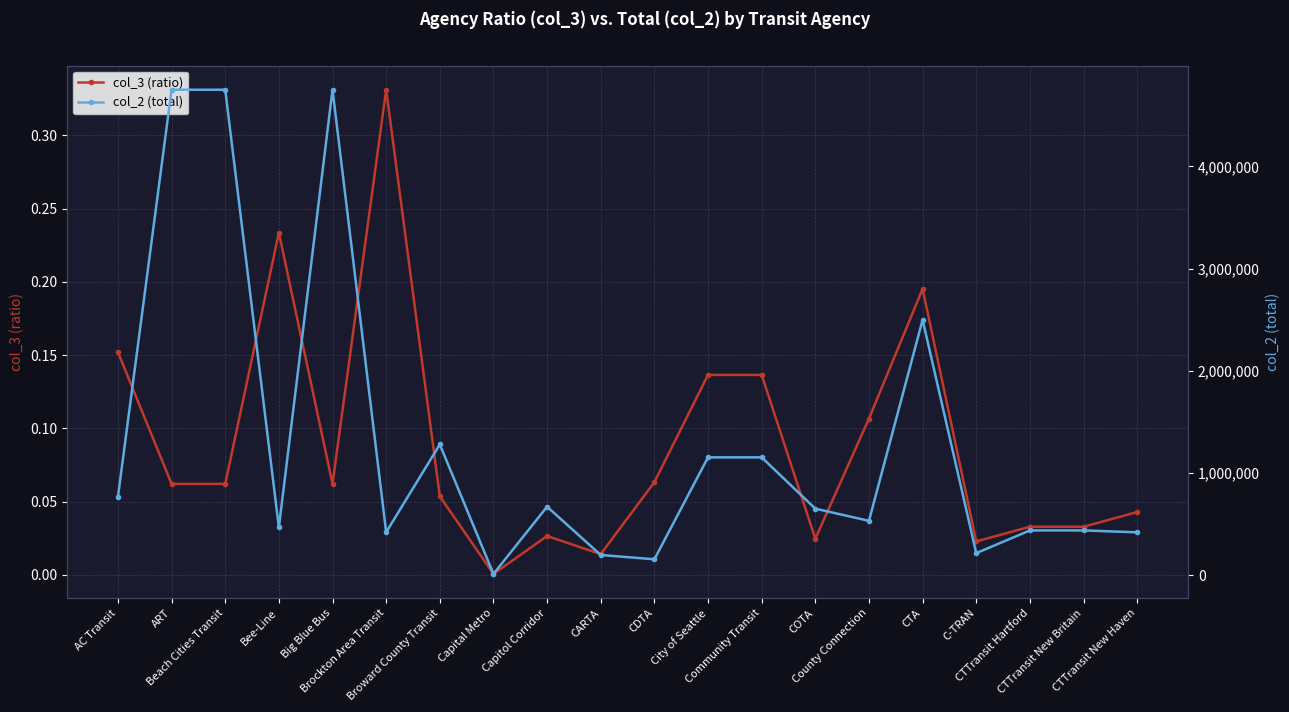

Reading right to left, what are all the values shown in this chart?

col_3 (ratio): CTTransit New Haven=0.0	CTTransit New Britain=0.0	CTTransit Hartford=0.0	C-TRAN=0.0	CTA=0.2	County Connection=0.1	COTA=0.0	Community Transit=0.1	City of Seattle=0.1	CDTA=0.1	CARTA=0.0	Capitol Corridor=0.0	Capital Metro=0.0	Broward County Transit=0.1	Brockton Area Transit=0.3	Big Blue Bus=0.1	Bee-Line=0.2	Beach Cities Transit=0.1	ART=0.1	AC Transit=0.2
col_2 (total): CTTransit New Haven=420437.0	CTTransit New Britain=439172.0	CTTransit Hartford=439172.0	C-TRAN=216960.0	CTA=2498849.0	County Connection=532887.0	COTA=651953.0	Community Transit=1153731.0	City of Seattle=1153731.0	CDTA=156817.0	CARTA=198964.0	Capitol Corridor=671083.0	Capital Metro=13594.0	Broward County Transit=1280128.0	Brockton Area Transit=421256.0	Big Blue Bus=4749180.0	Bee-Line=468771.0	Beach Cities Transit=4749180.0	ART=4749180.0	AC Transit=767292.0